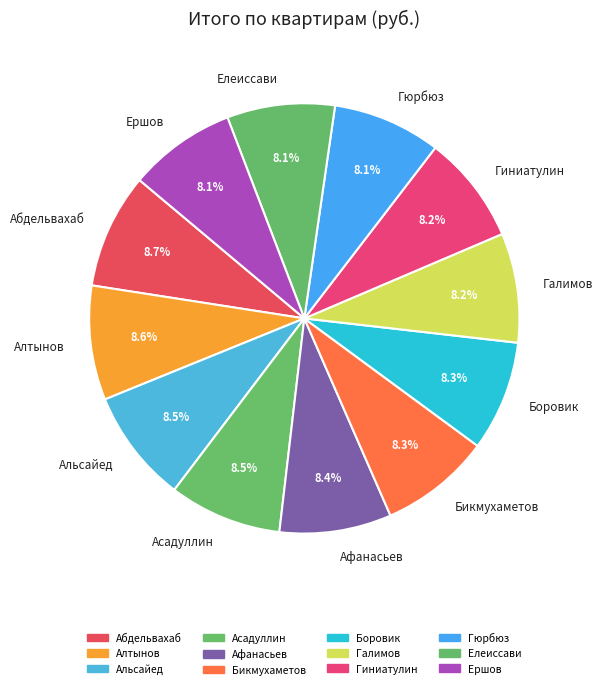

Approximately how many times larger is the value at Елеиссави compared to Галимов?

1.0